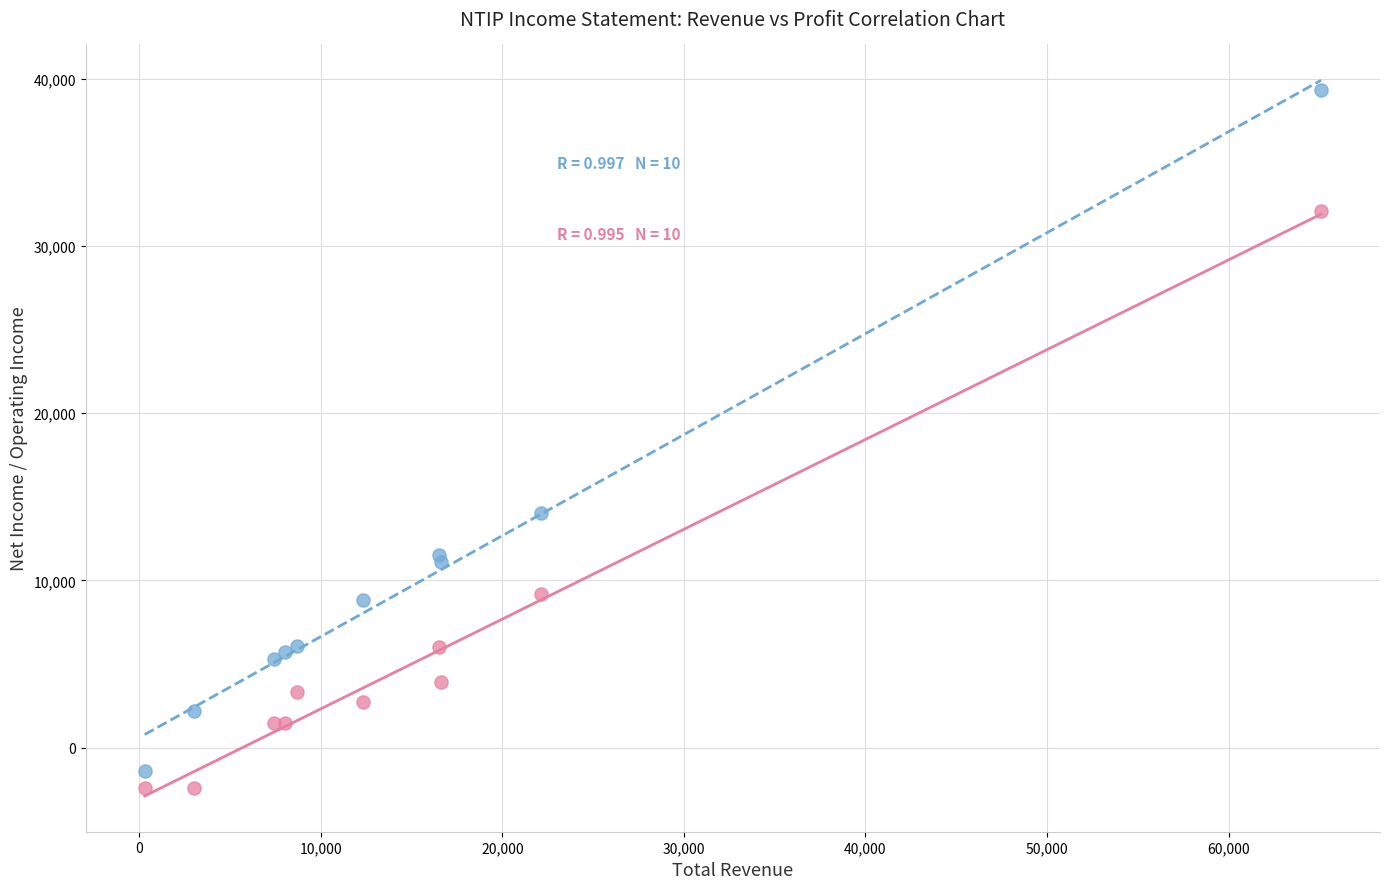

Which series reaches the maximum Y coordinate?

Gross Profit